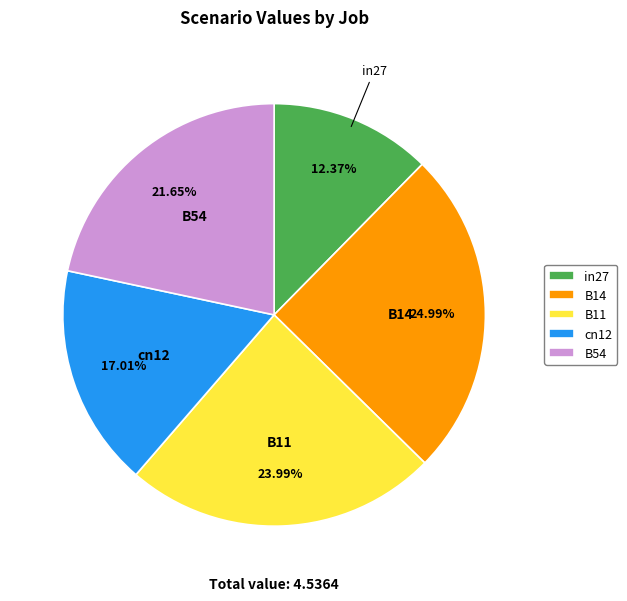

What portion of the pie excludes B11?

76.0%